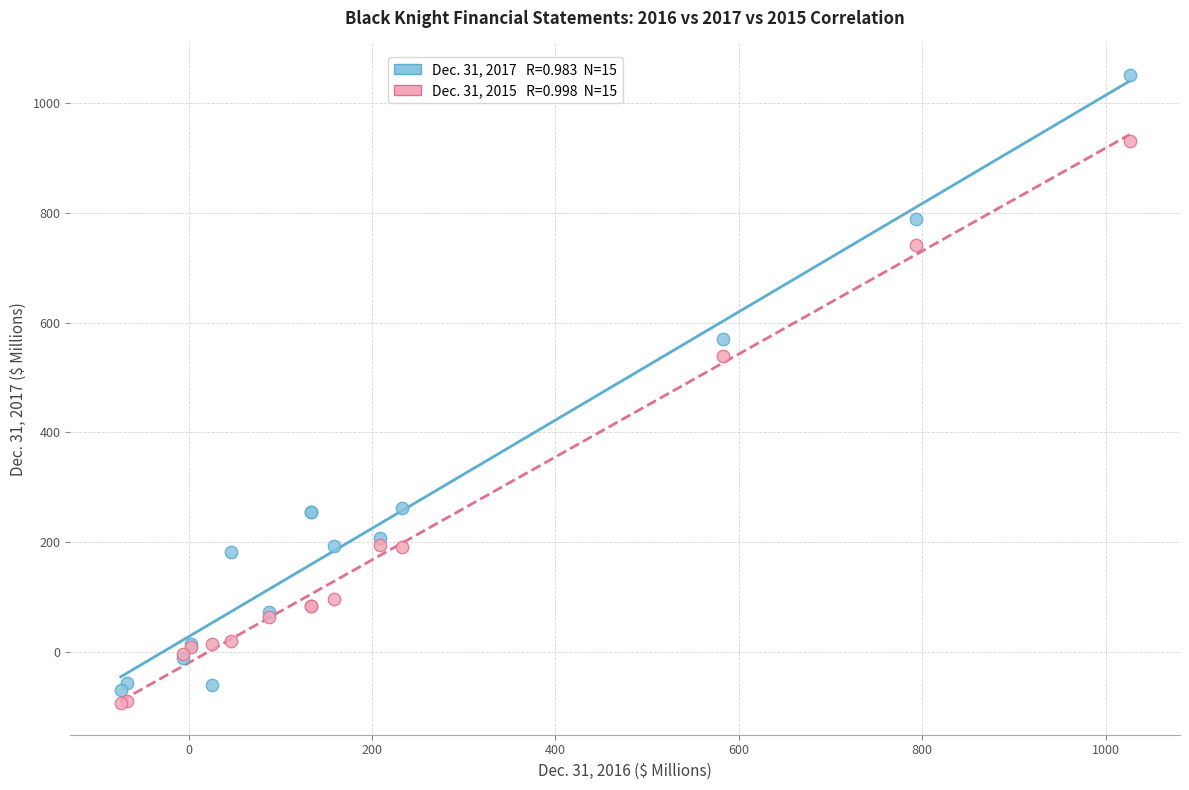

Across all series, what Y value is closest to 478?

538.2